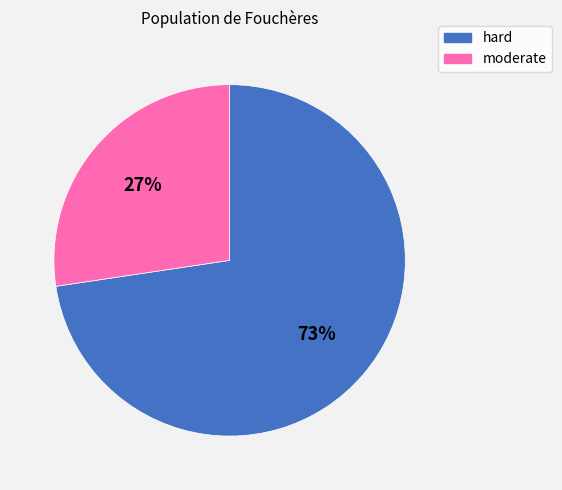

Which slice represents more than half of the pie?

hard